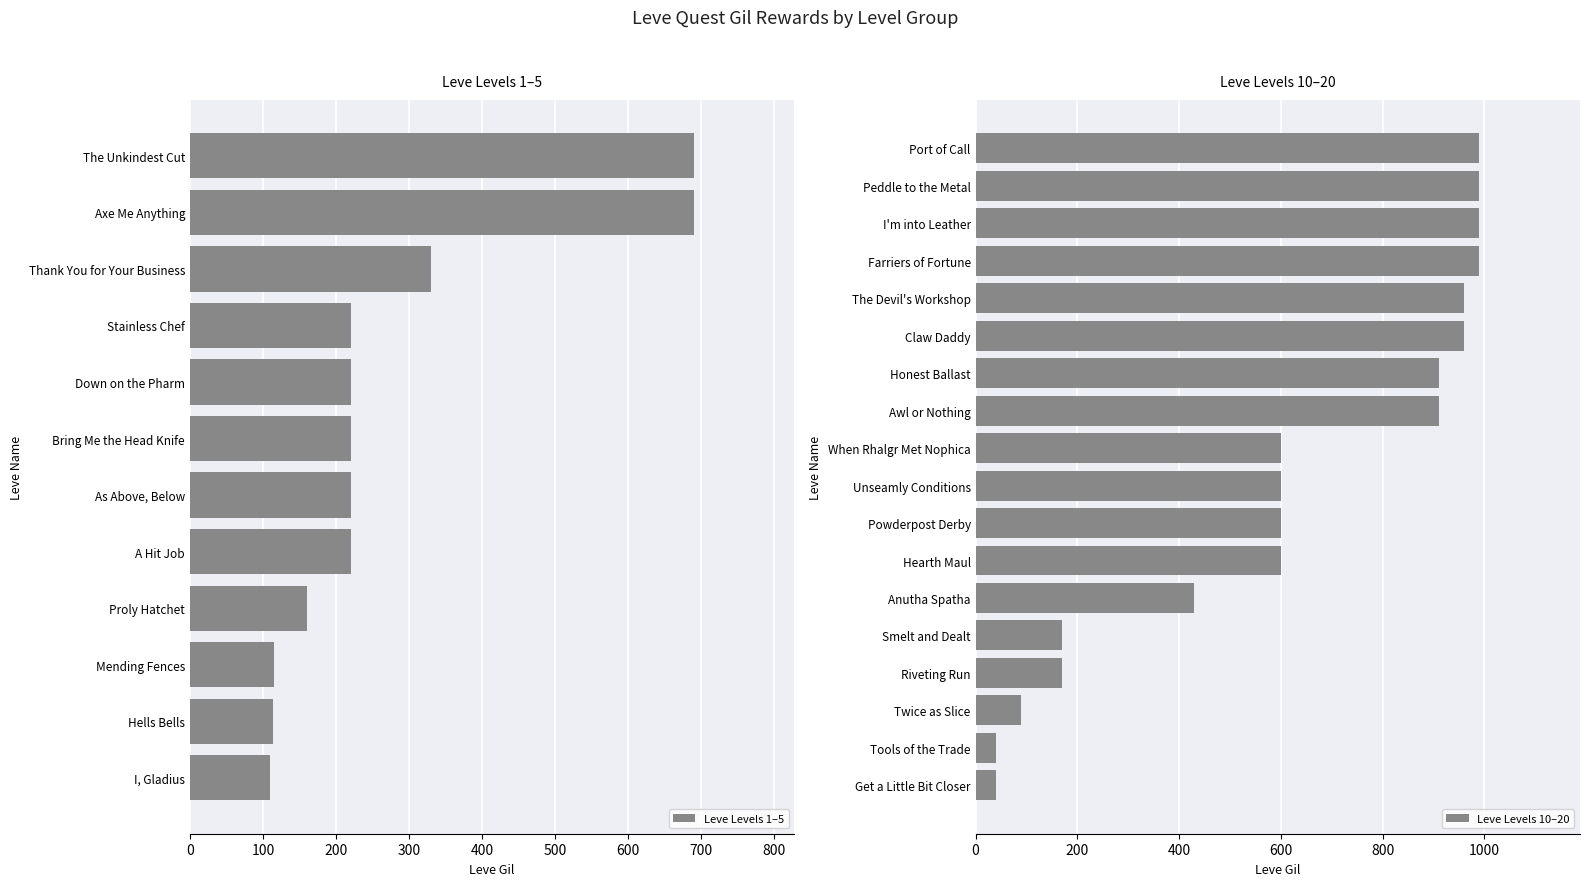

How many series are shown in this chart?

2